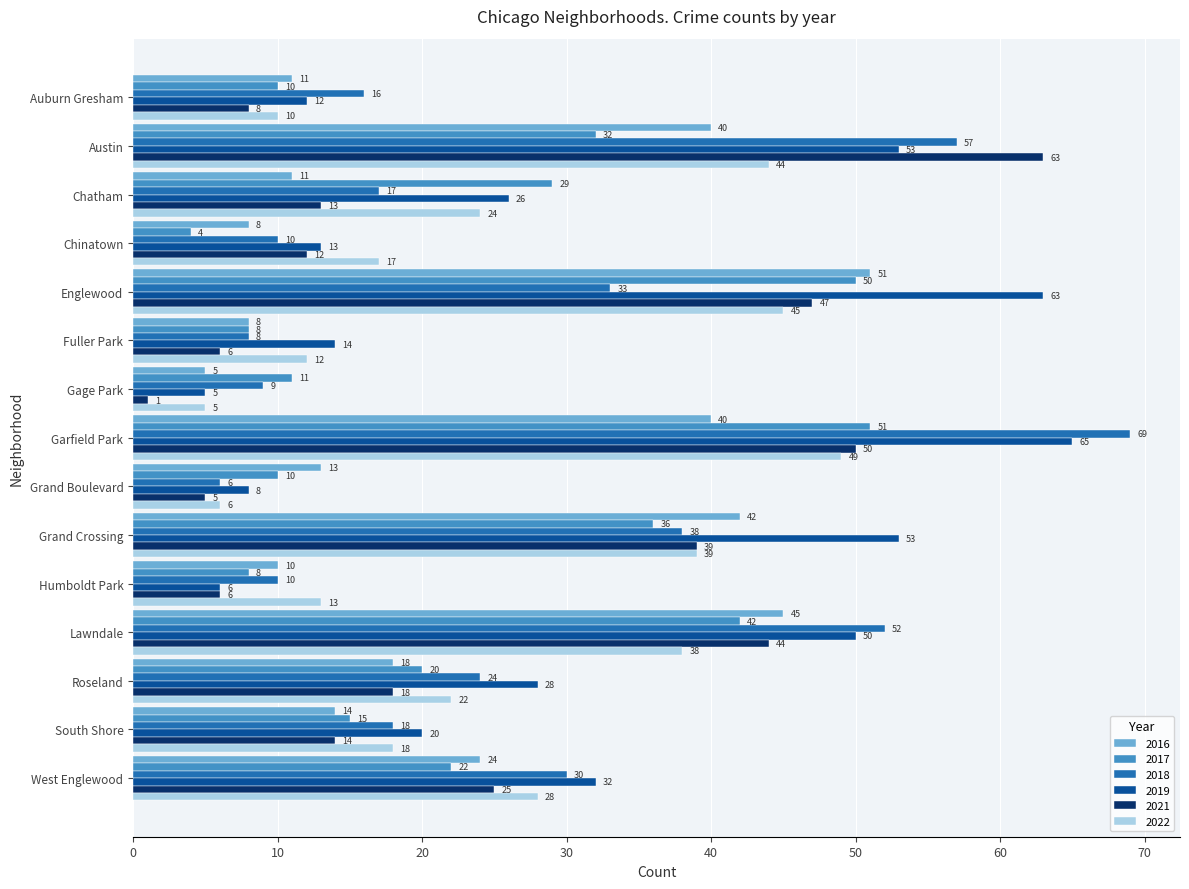

At which label does 2016 reach its minimum?

Gage Park